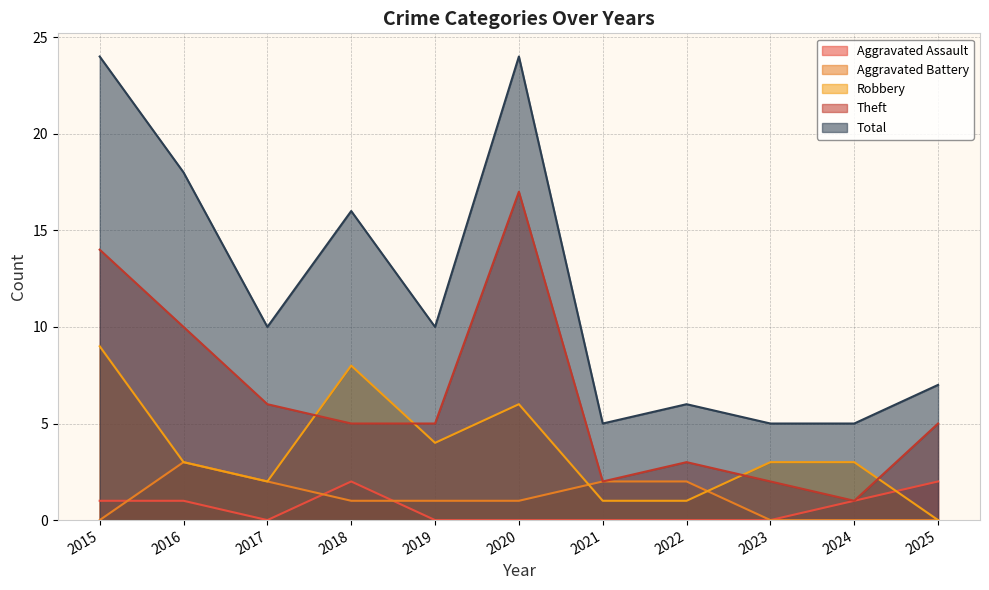

What is the difference between the Theft values at 2019 and 2015?

9